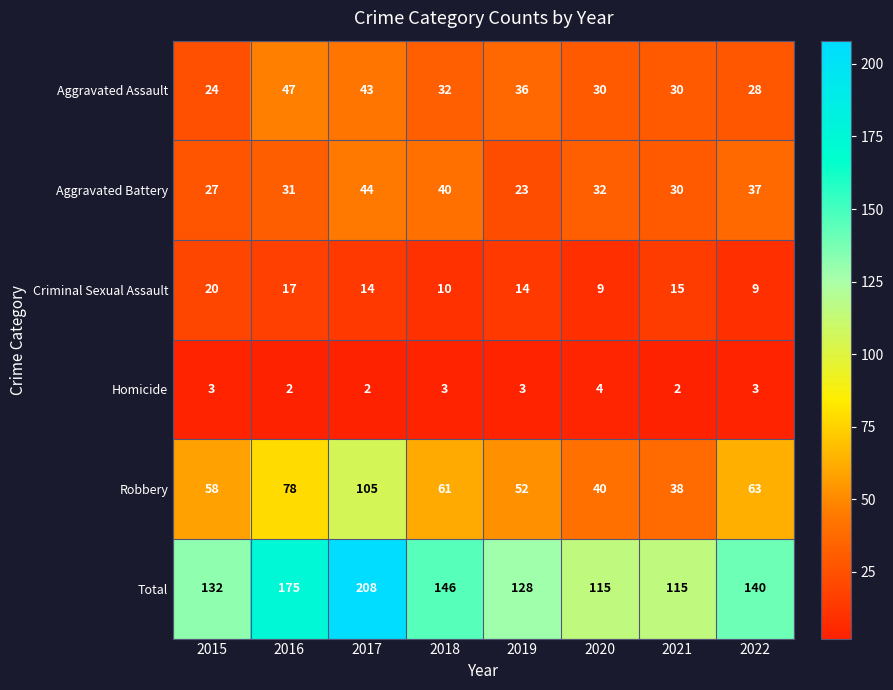

Which series has the largest total across all categories?

Total